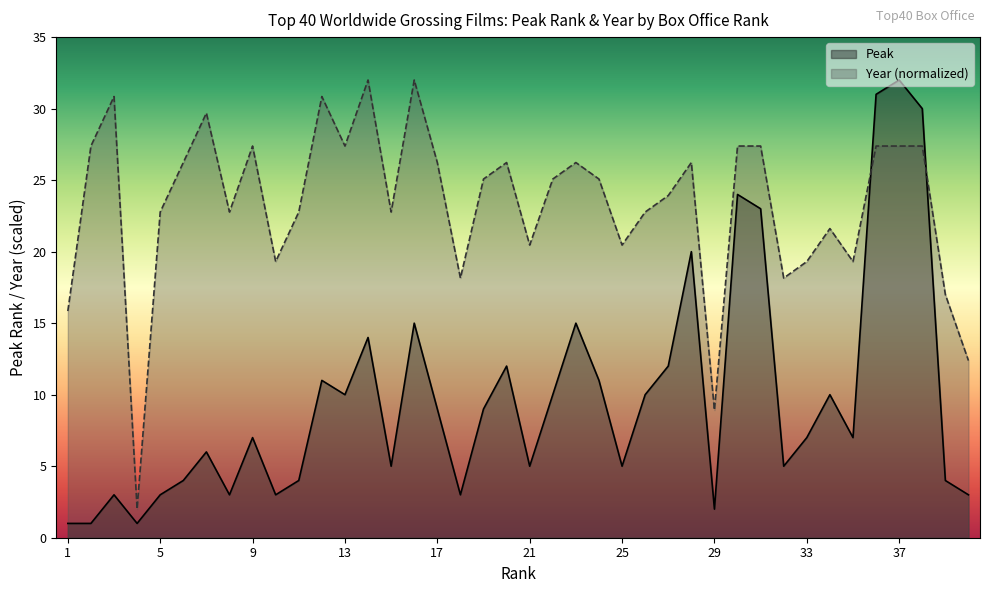

How many values in the Peak series are below 7?

18